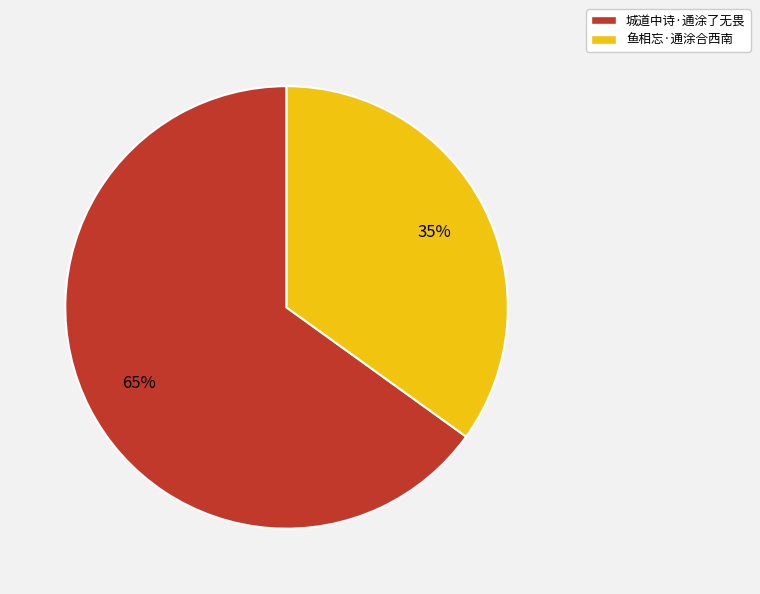

Count the number of slices in the pie.

2